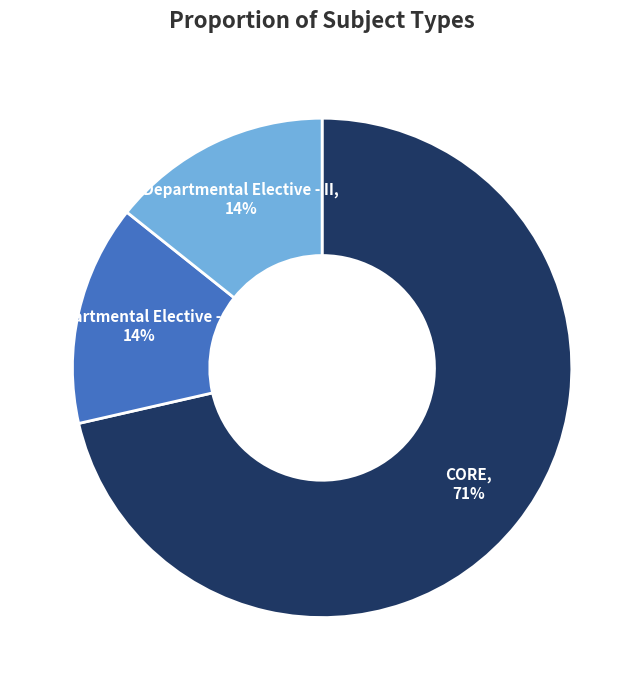

Is there any slice that represents more than half of the pie?

Yes